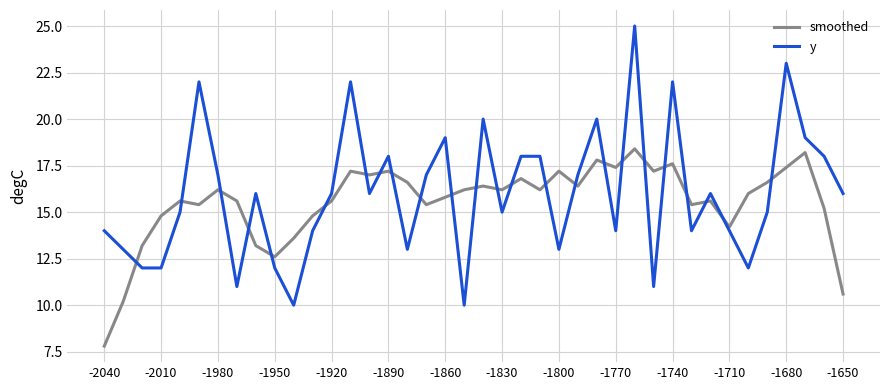

Does the chart display data point markers on the line(s)?

No